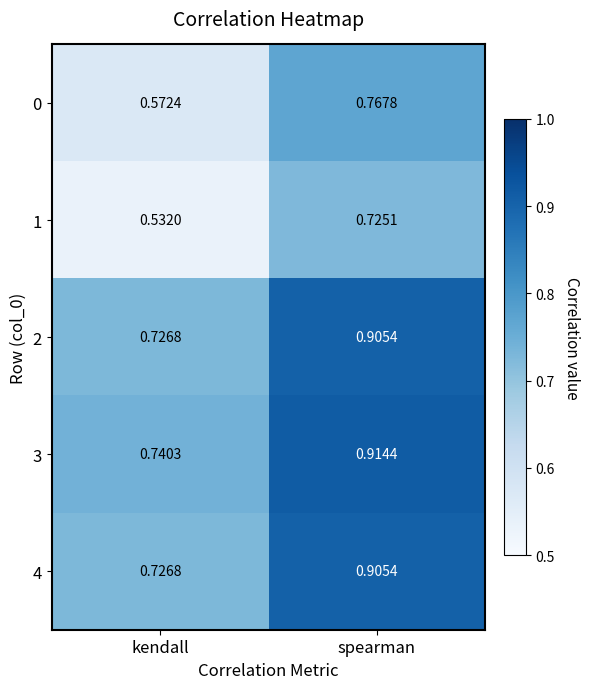

How many distinct data groups are displayed?

5